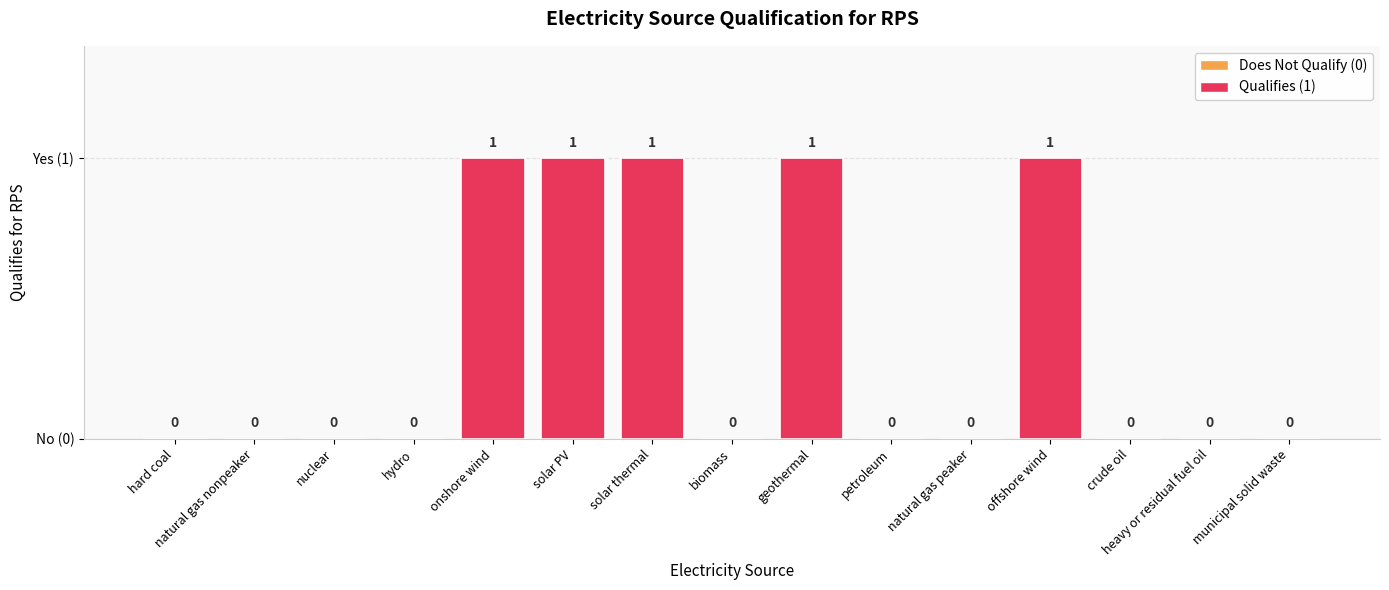

Reading right to left, transcribe all the data shown in this chart.

0	0	0	1	0	0	1	0	1	1	1	0	0	0	0